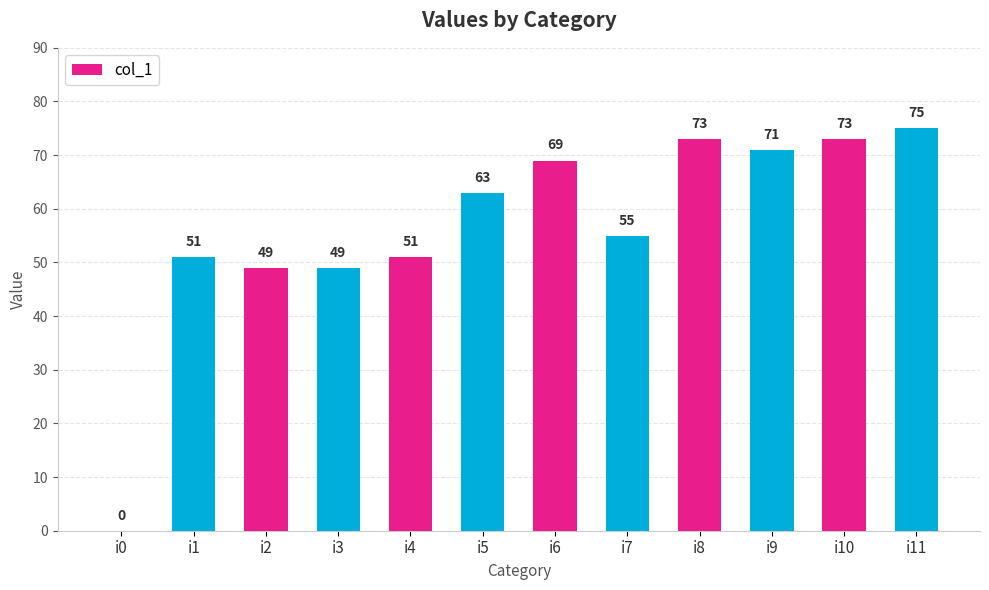

Approximately how many times larger is the value at i3 compared to i11?

0.7